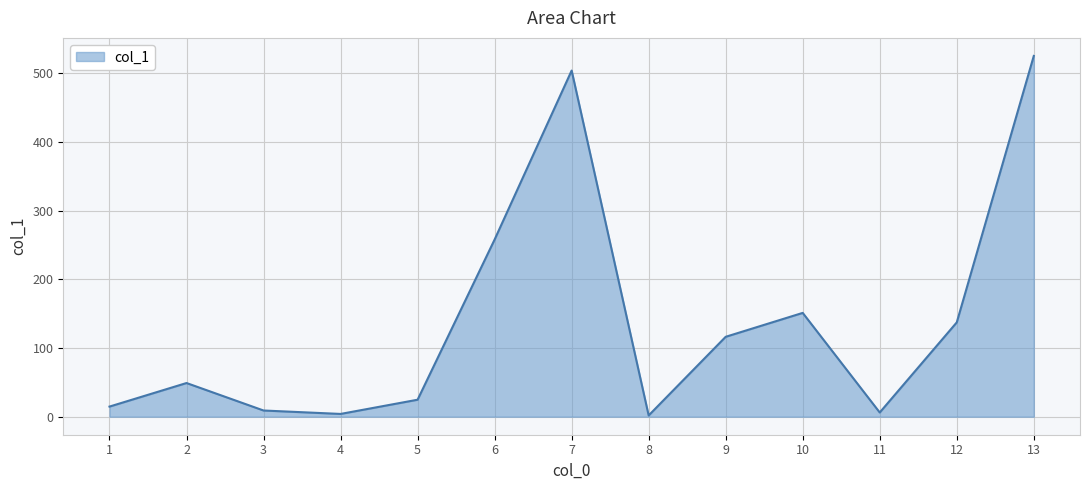

At which category does the data reach its first local peak?

2